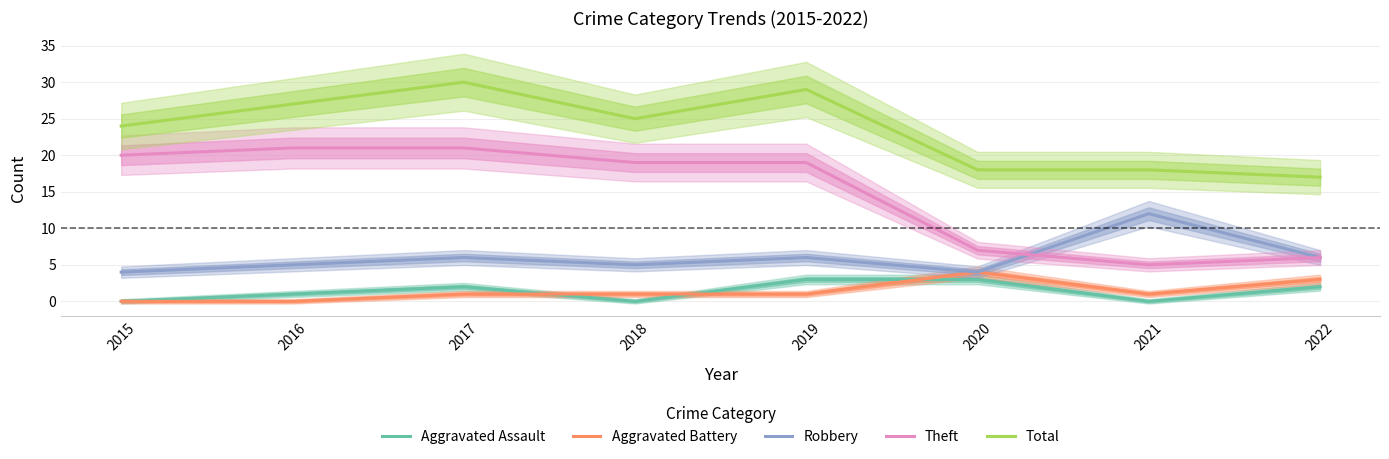

What is the difference between the second highest and minimum values in the Aggravated Battery series?

3